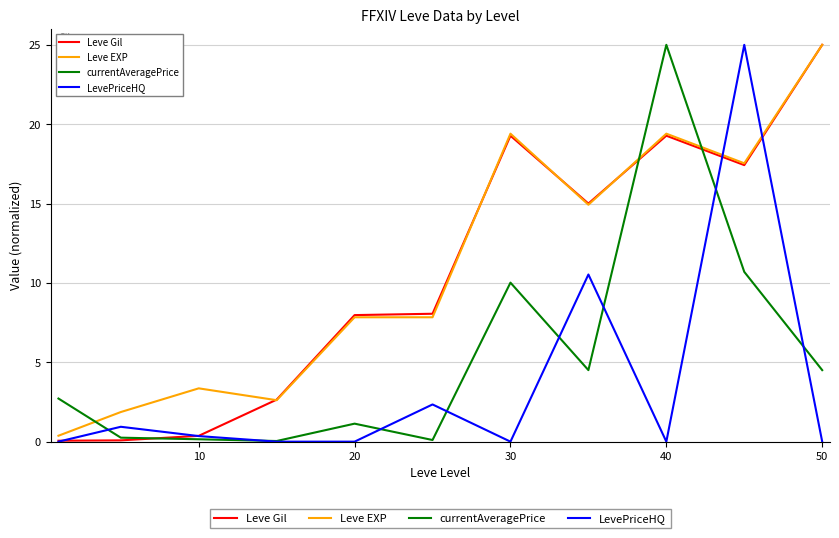

How many lines are shown in the chart?

4